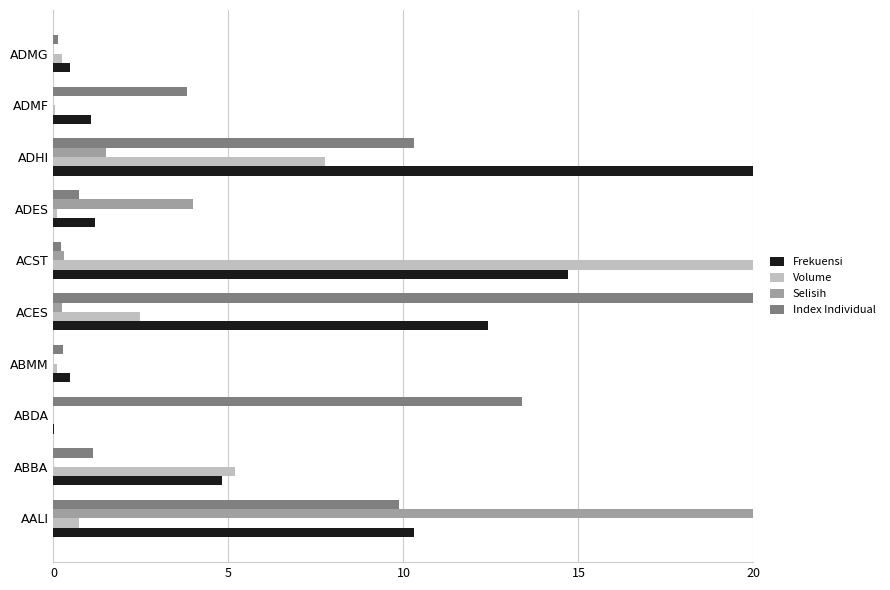

Which category has the highest value in the Frekuensi series?

ADHI